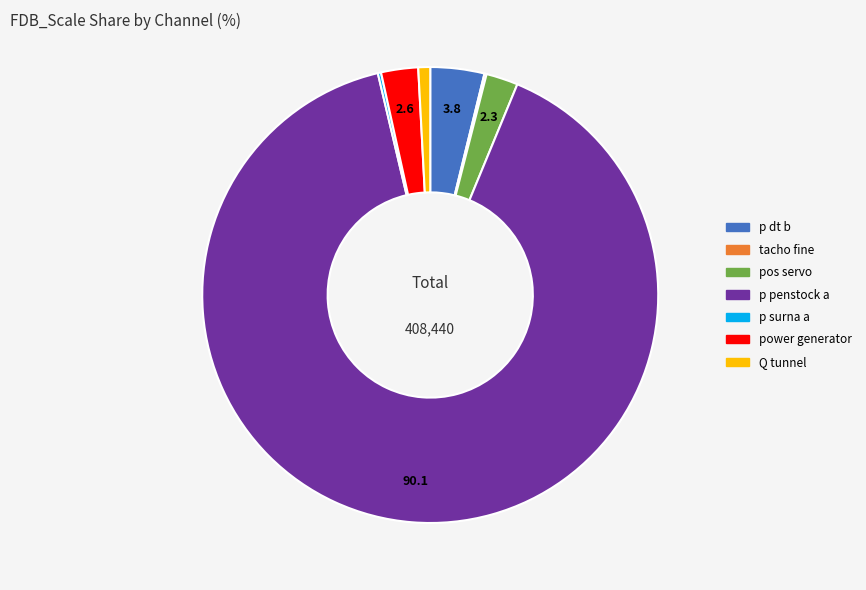

Is there any slice that represents more than half of the pie?

Yes